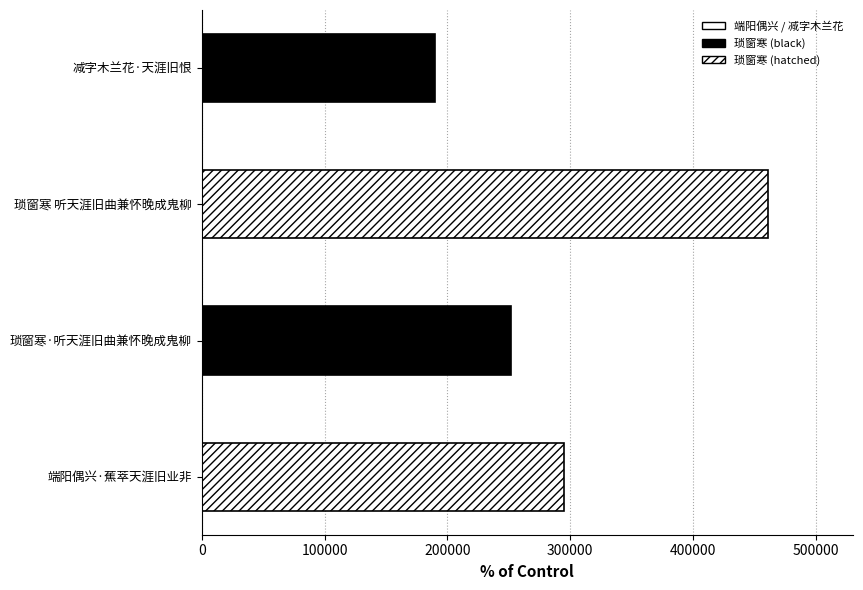

Between 琐窗寒 听天涯旧曲兼怀晚成鬼柳 and 端阳偶兴·蕉萃天涯旧业非, which is larger?

琐窗寒 听天涯旧曲兼怀晚成鬼柳